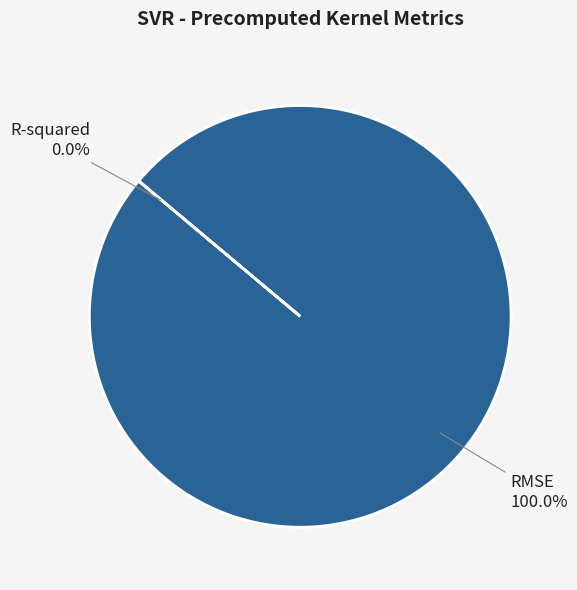

Does RMSE represent more than half of the total?

Yes